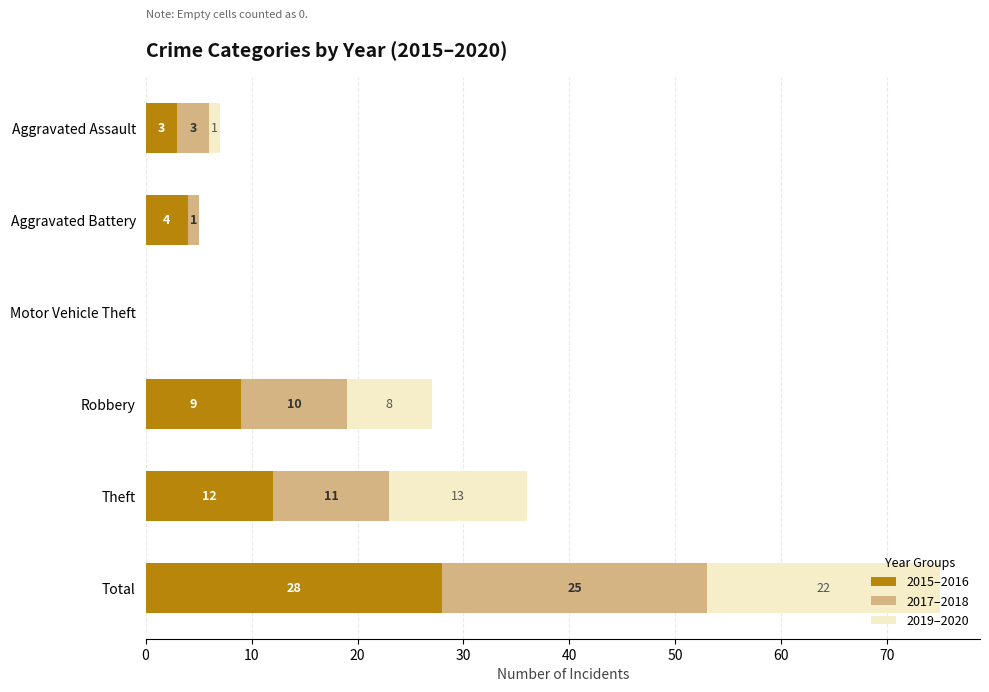

What is the sum of the 2015–2016 values at Aggravated Battery and Robbery?

13